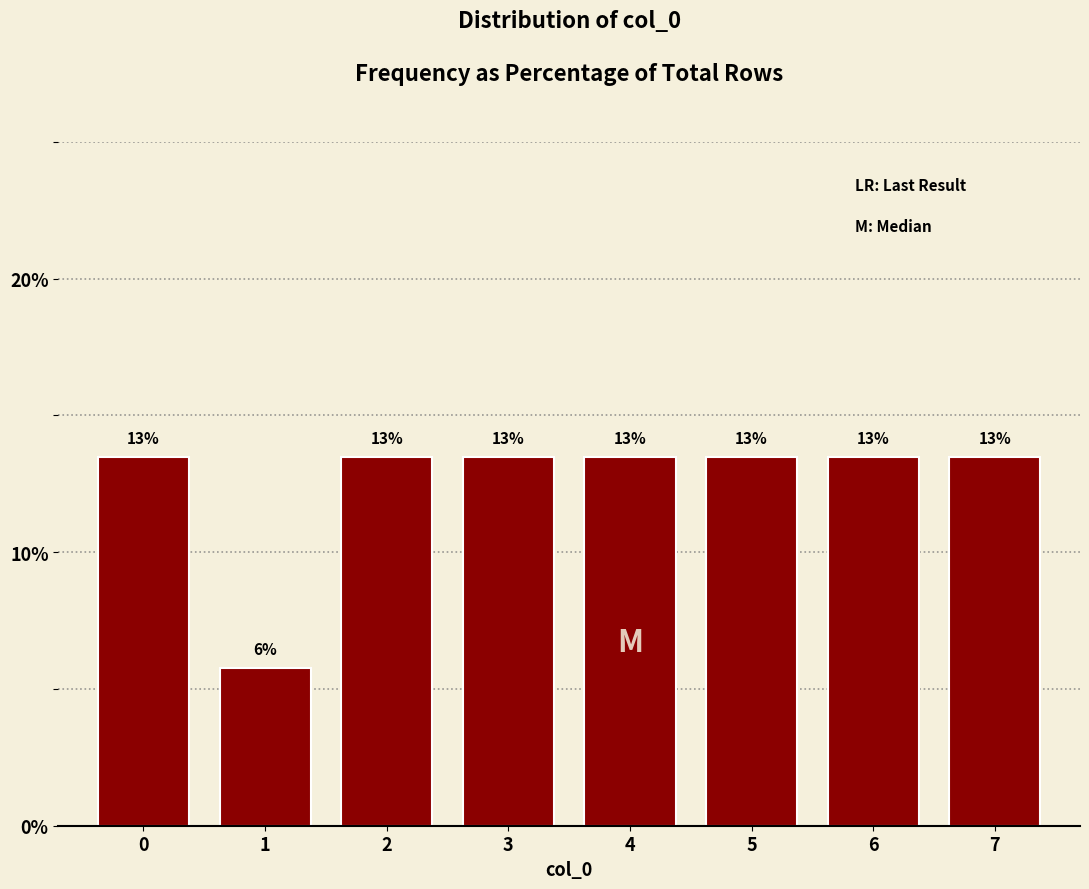

How many bars are there in total?

8